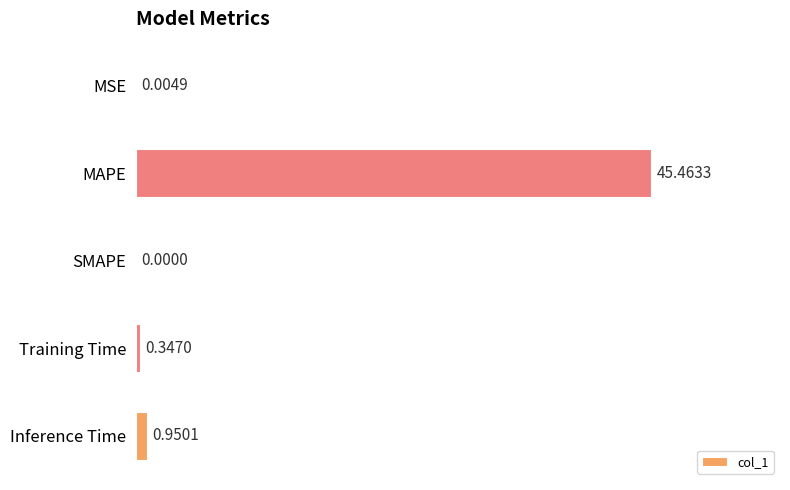

Are the bars horizontal?

Yes